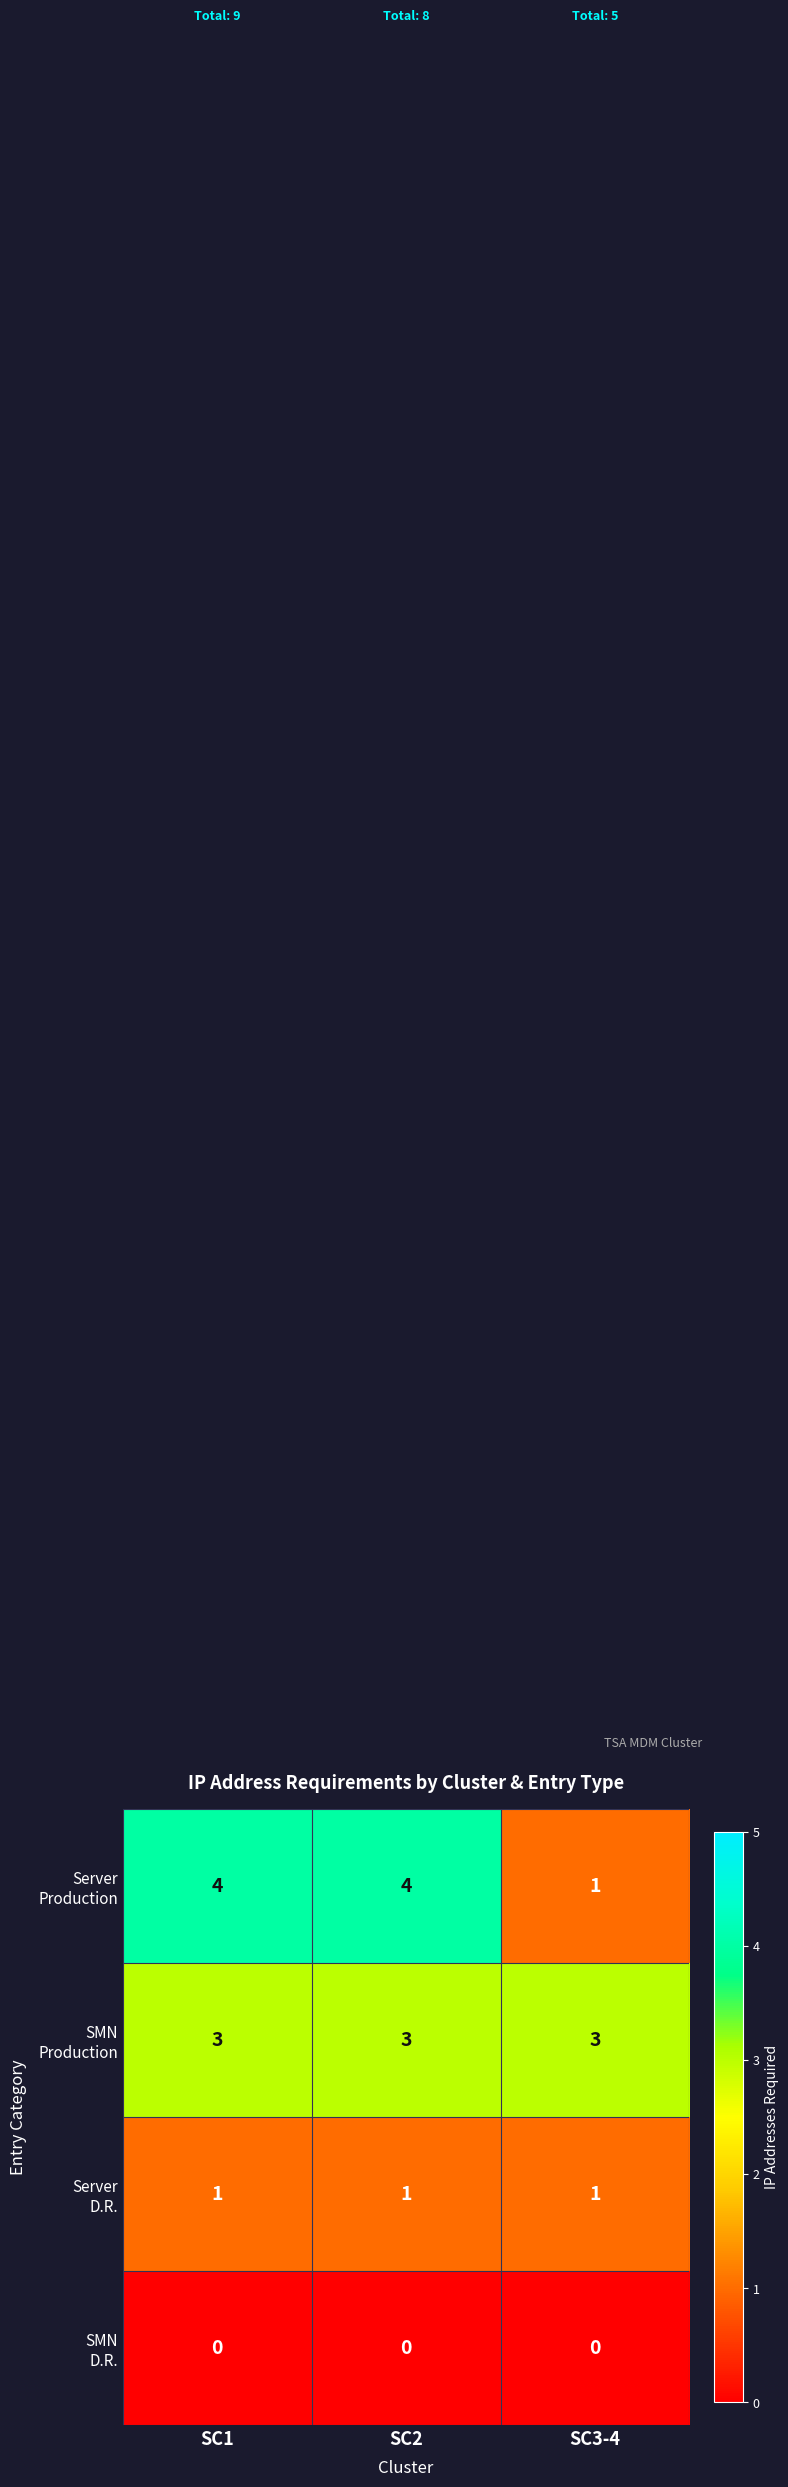

What is the total value across all series at SC3-4?

5